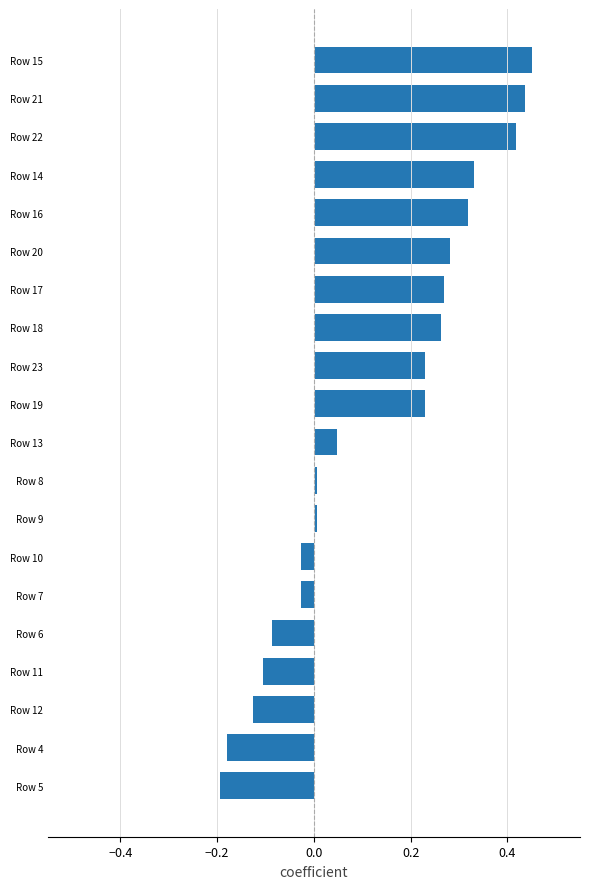

Does the chart contain stacked bars?

No